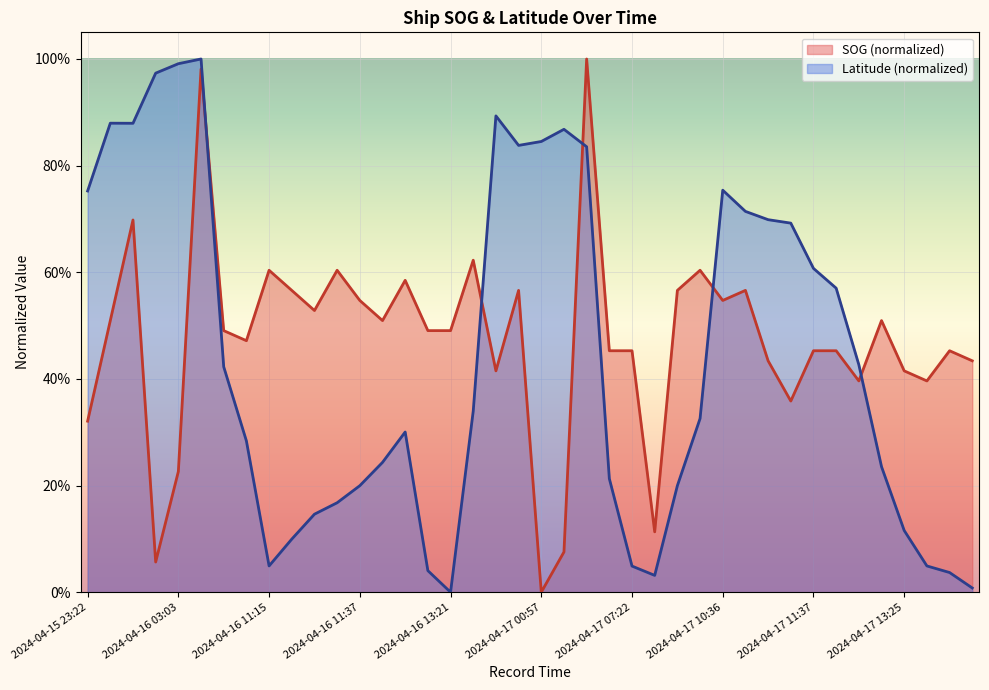

The SOG series shows 1.0 at 2024-04-16 01:21. True or false?

False